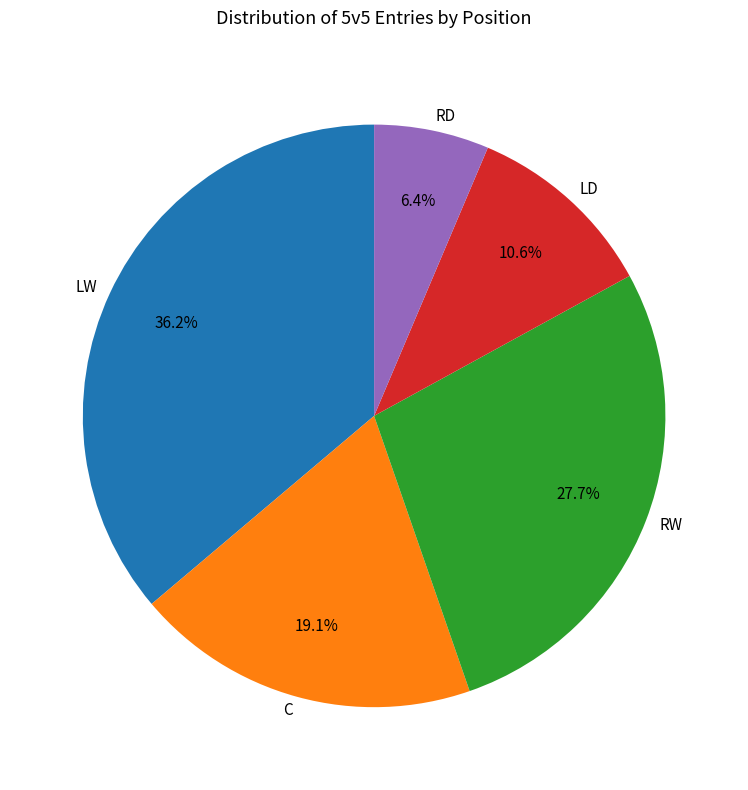

Approximately how many times larger is the value at LW compared to RW?

1.3